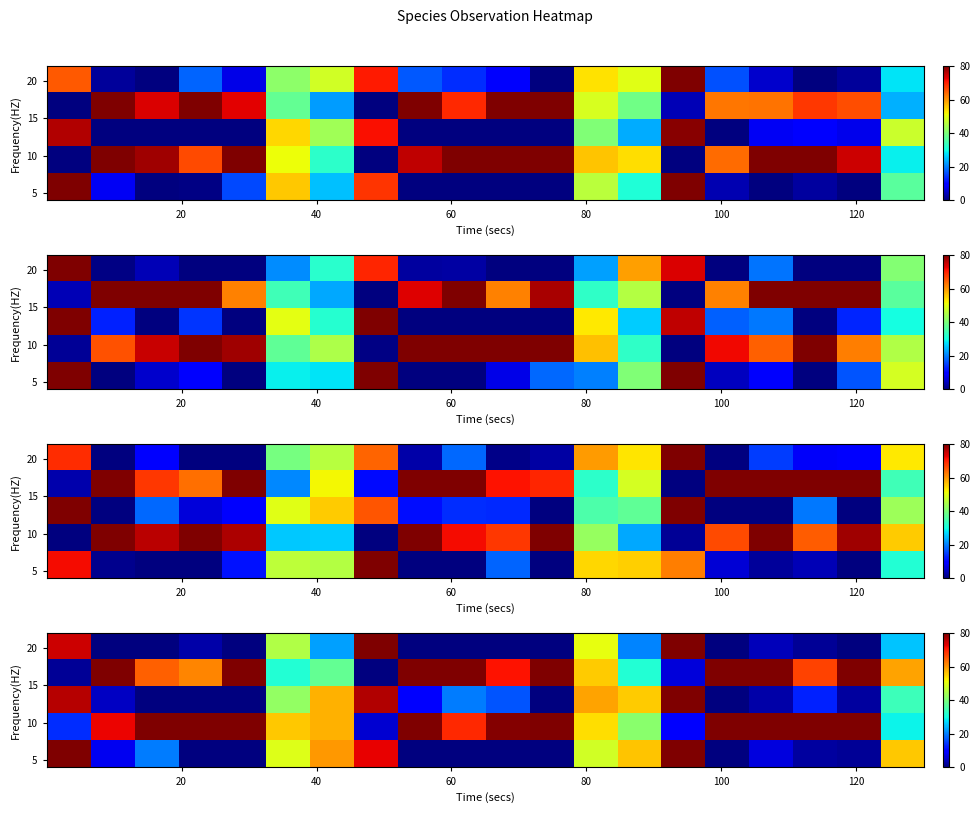

At how many categories does at least one series exceed 1?

20